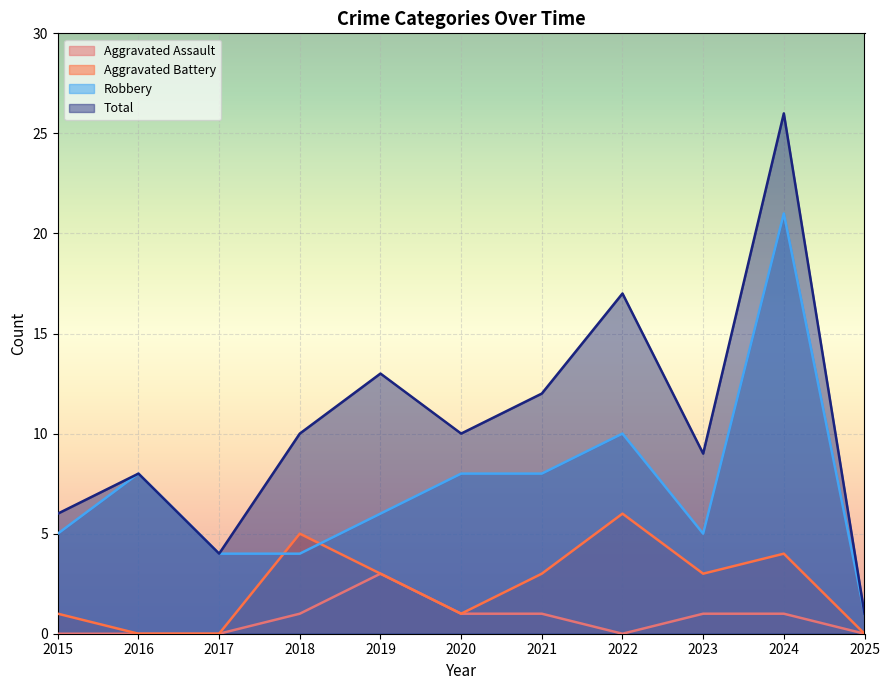

Which category has the lowest value in the Total series?

2025